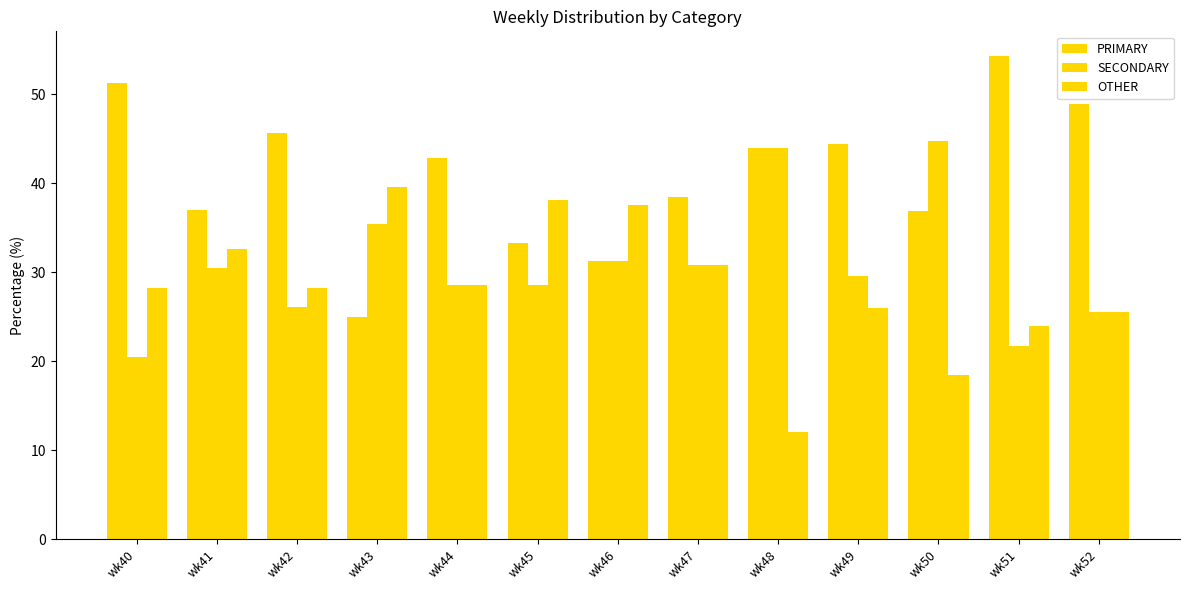

At how many categories does at least one series exceed 20?

13